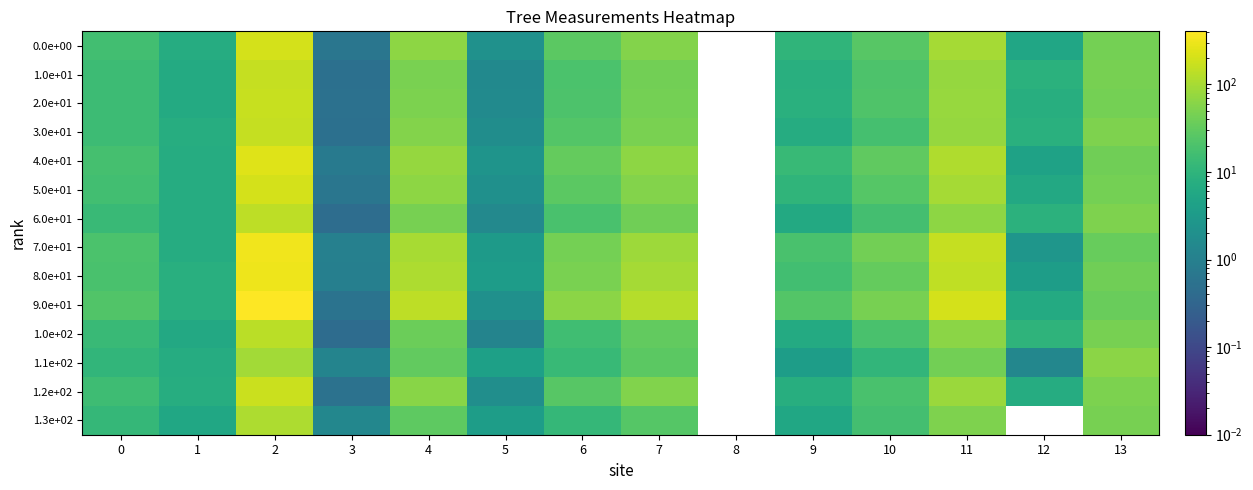

What is the difference between the highest and lowest values at 1?

2.5